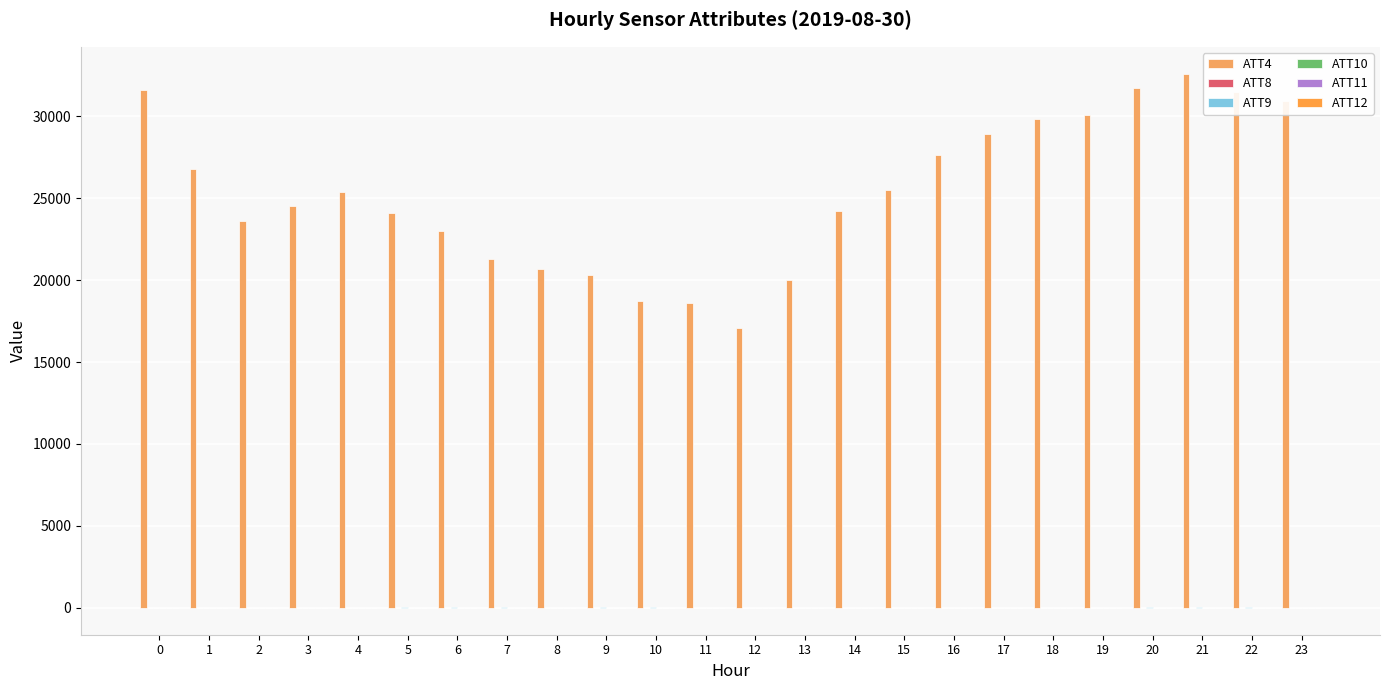

Rank the series at 1 from highest to lowest value.

ATT4, ATT9, ATT11, ATT8, ATT12, ATT10